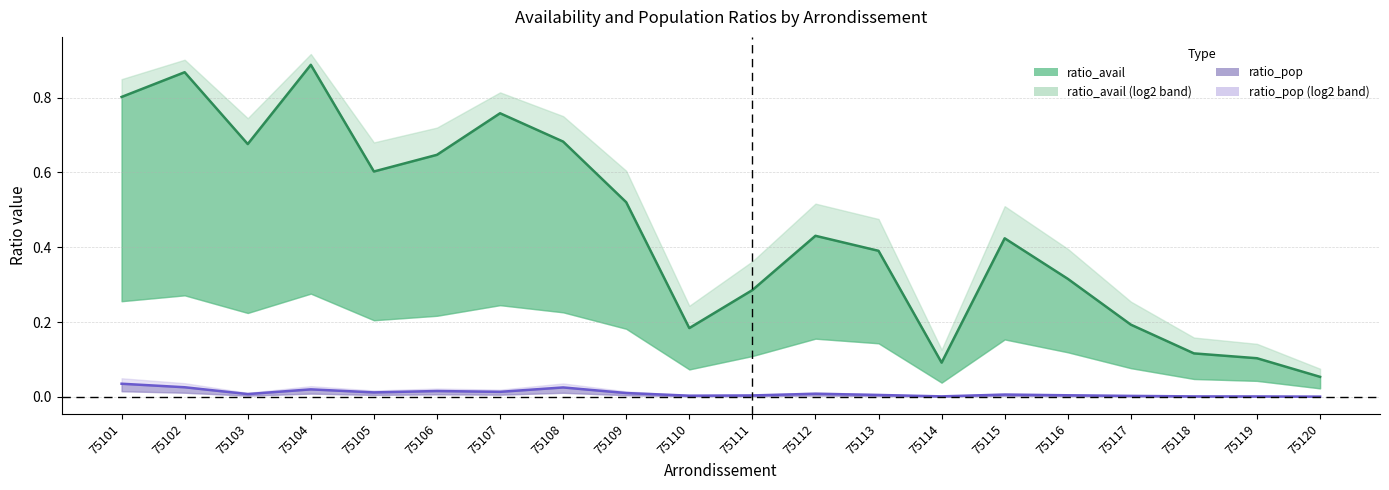

Where is the first local minimum for ratio_avail_log10?

75103